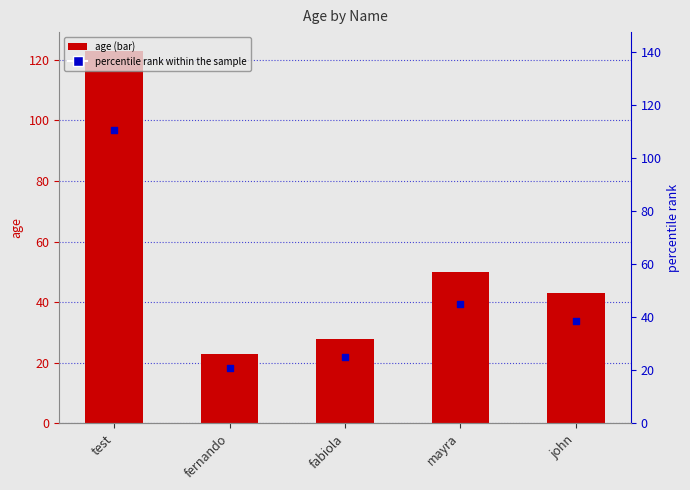

Which series reaches the minimum Y coordinate?

percentile rank within the sample